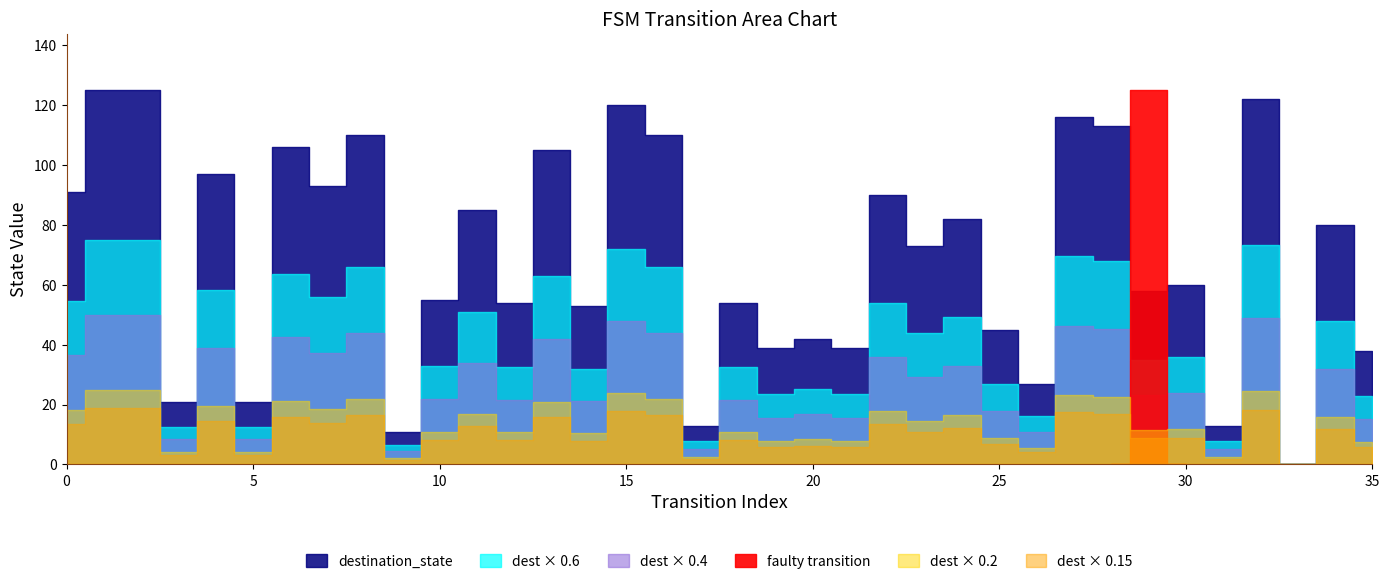

Does the chart have visible grid lines?

No